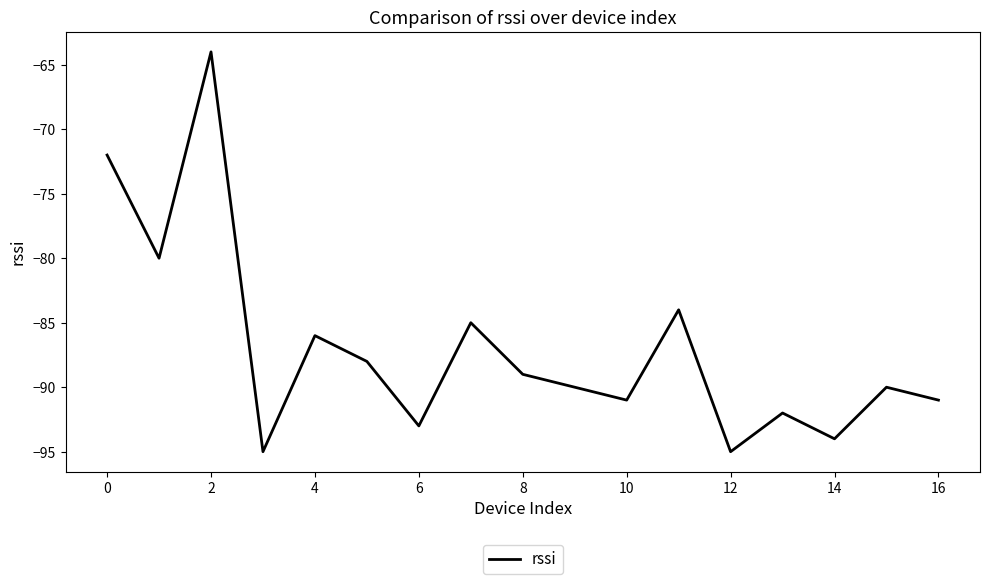

What is the smallest value displayed?

-95